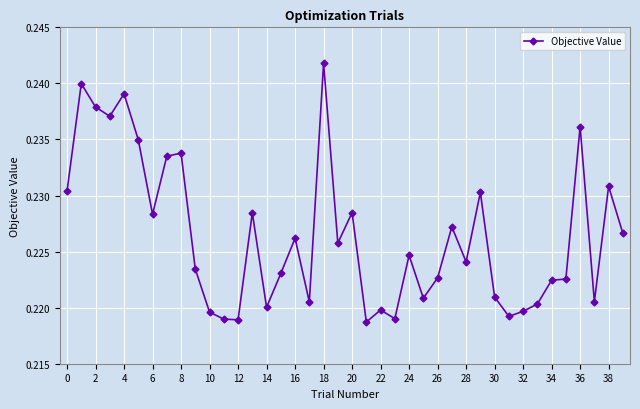

What is the sum of all values?

9.1